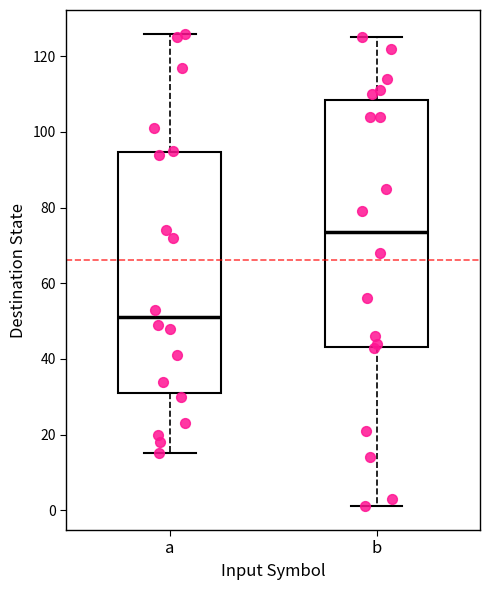

Which box has the lowest median line?

a